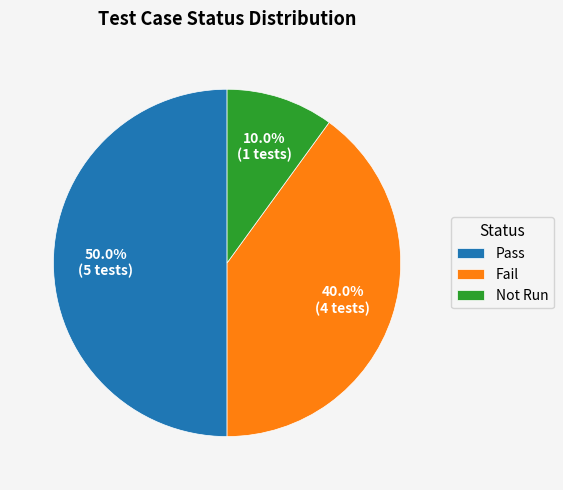

Count the number of slices in the pie.

3